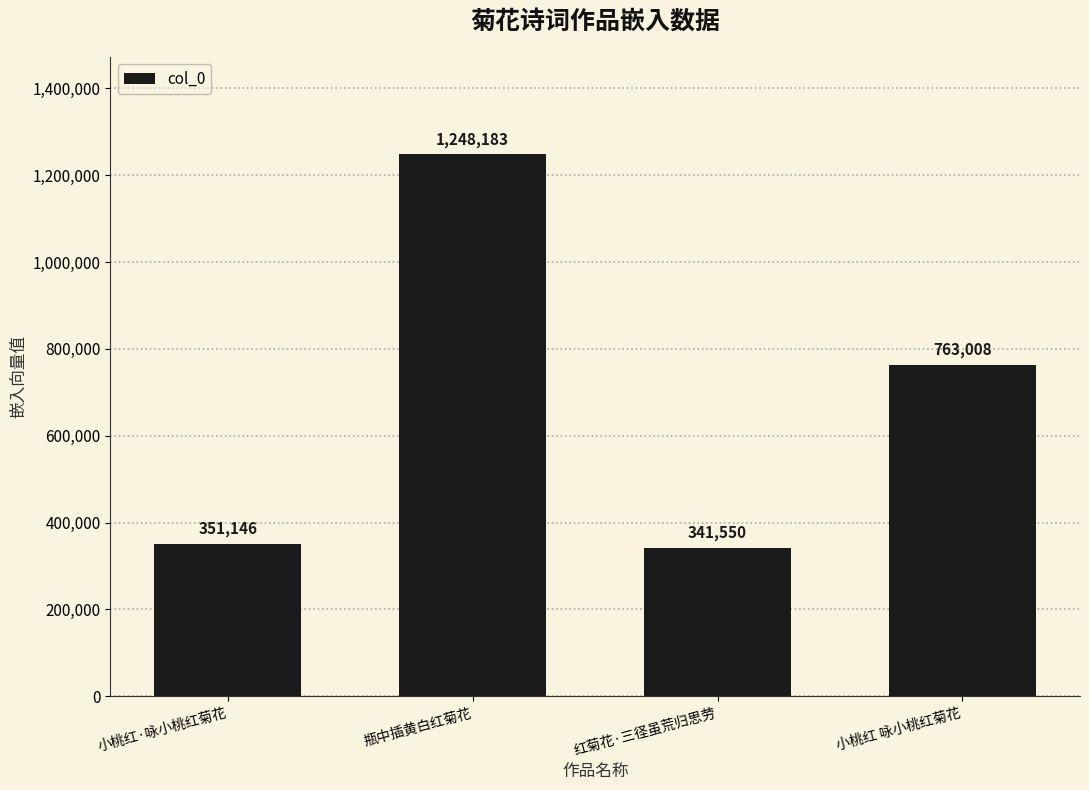

What is the change in value from 红菊花·三径虽荒归思劳 to 小桃红 咏小桃红菊花?

+421458